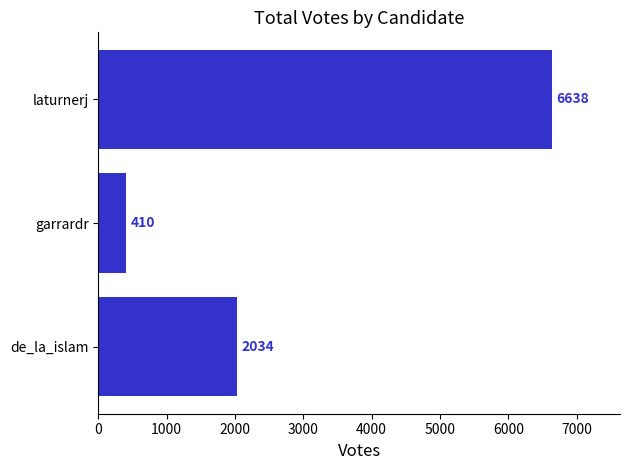

List the labels in order of value, smallest first.

garrardr, de_la_islam, laturnerj